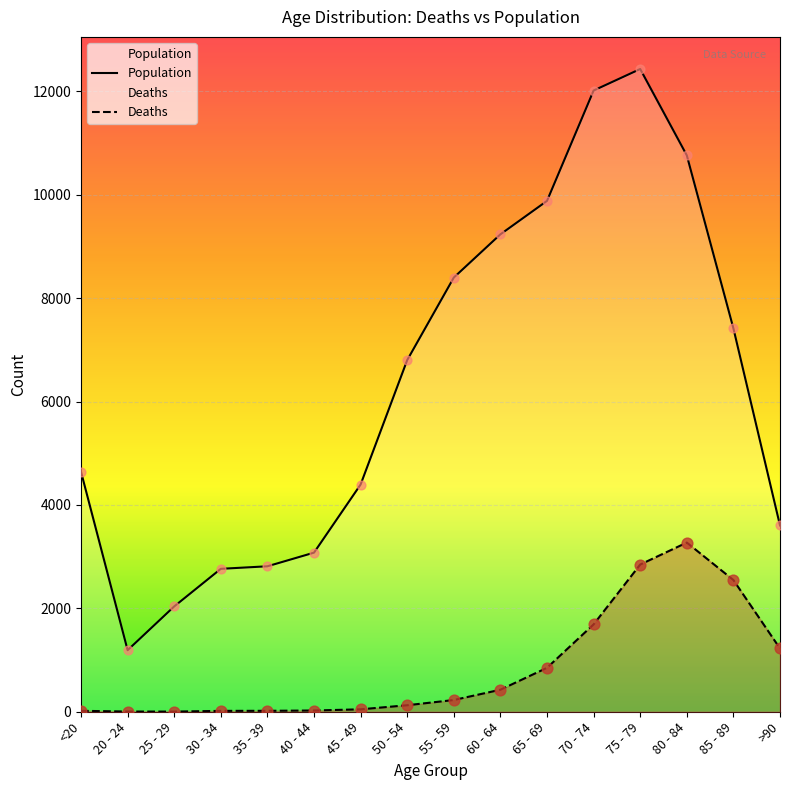

What are all the series names shown in the legend?

Population, Deaths